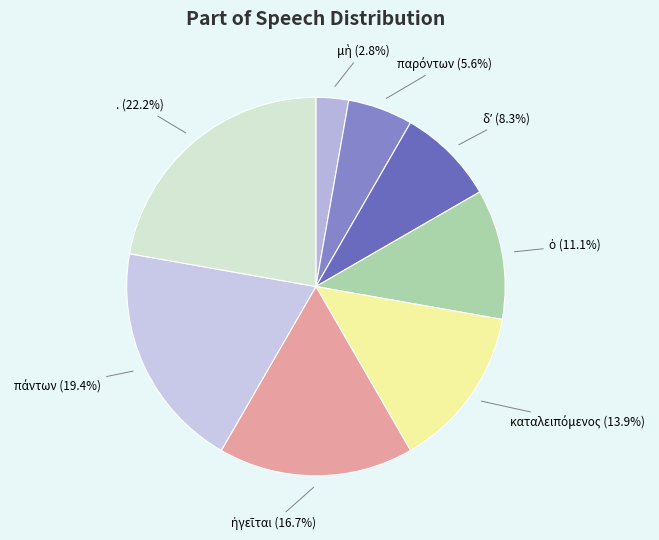

Is there a majority slice in this chart?

No